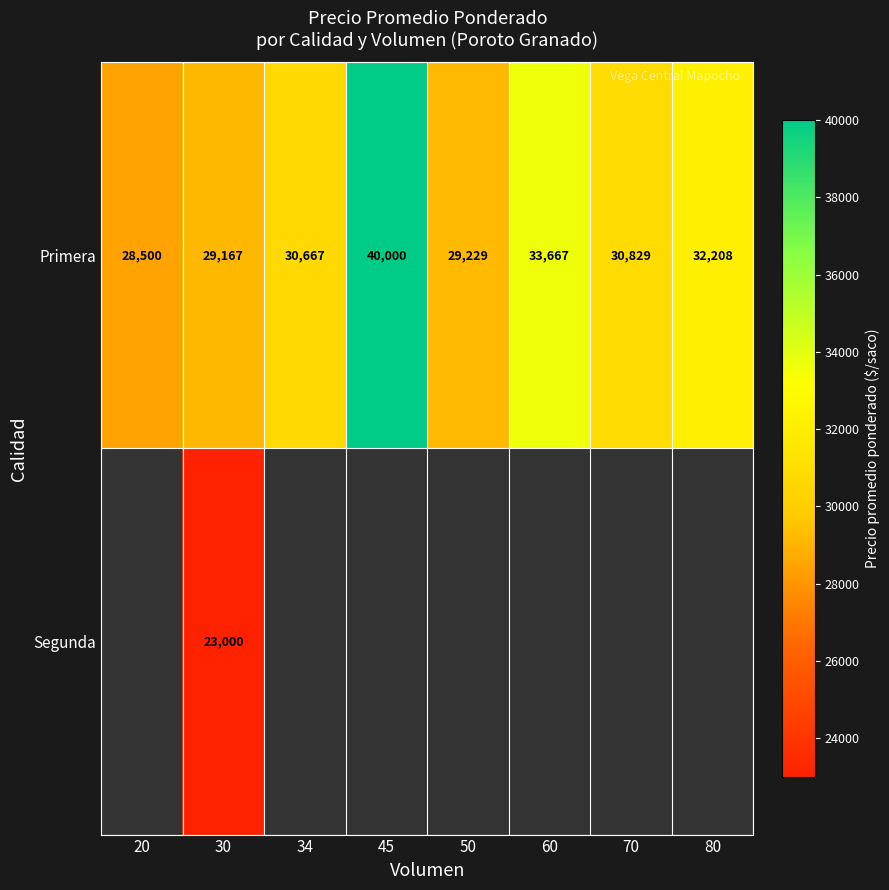

What is the sum of all Primera values?

254267